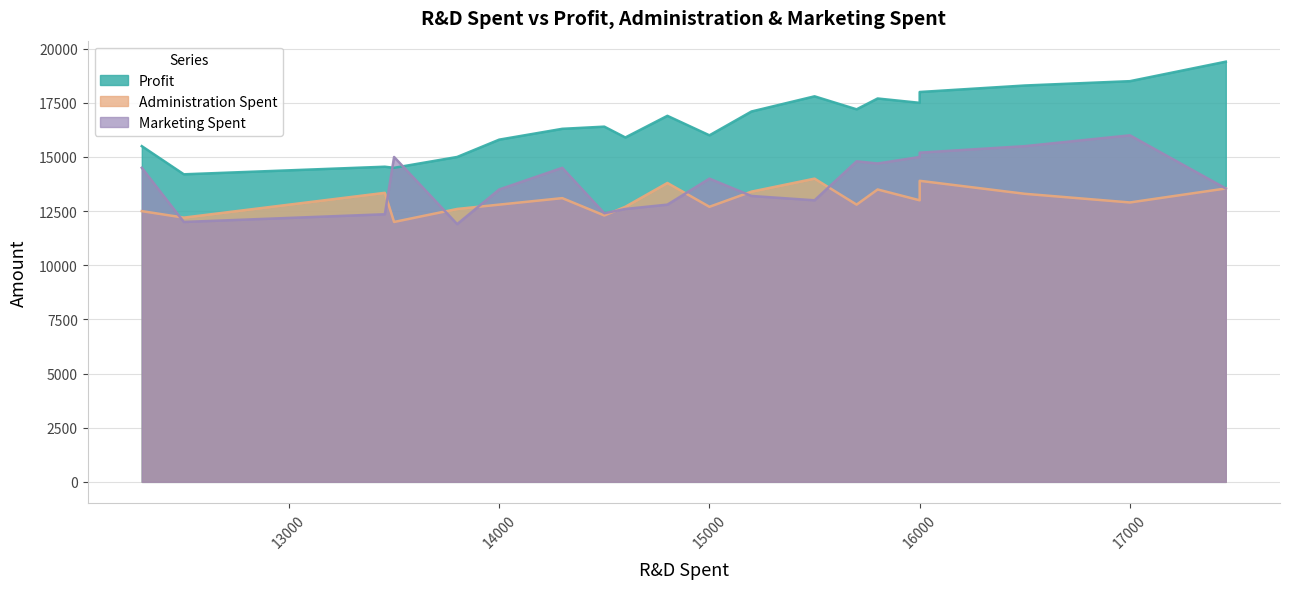

Is it true that Marketing Spent equals 13000 at 15500?

True